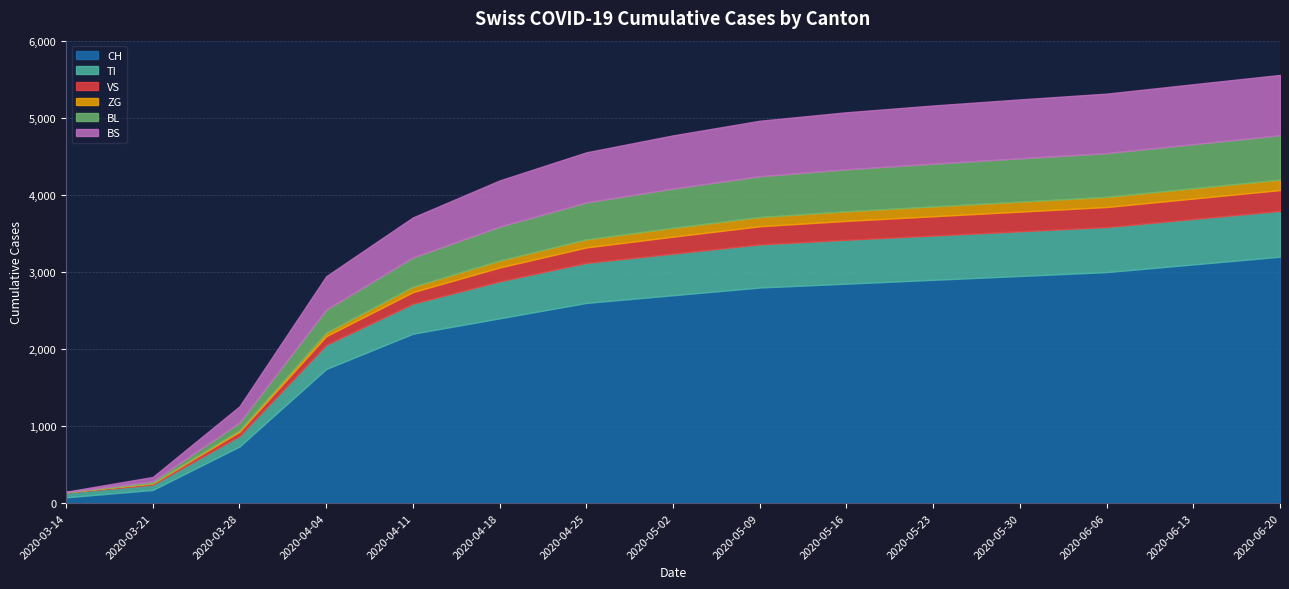

Which has a higher value, 2020-06-06 or 2020-05-23?

2020-06-06